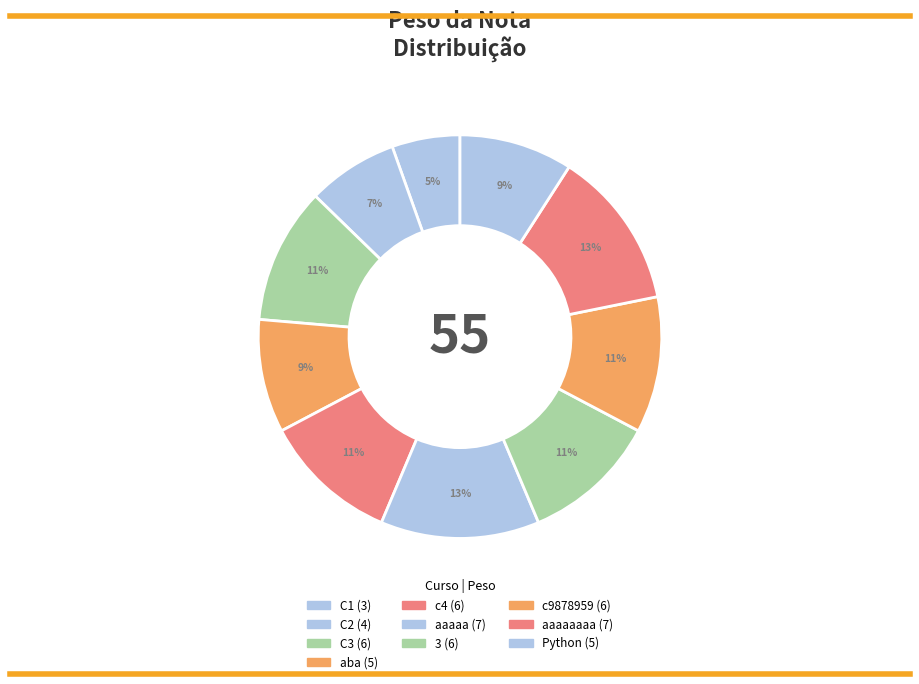

Which slice is the largest?

aaaaa